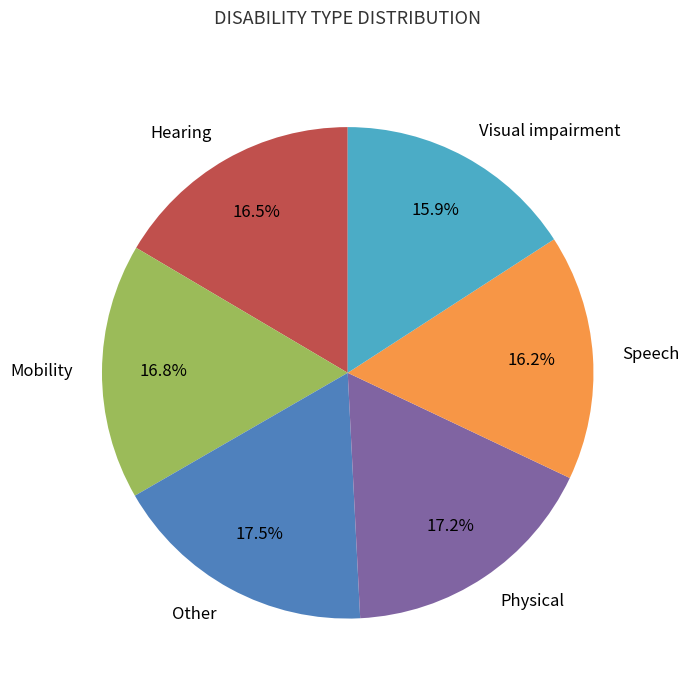

The Speech slice represents 25% of the pie. True or false?

False